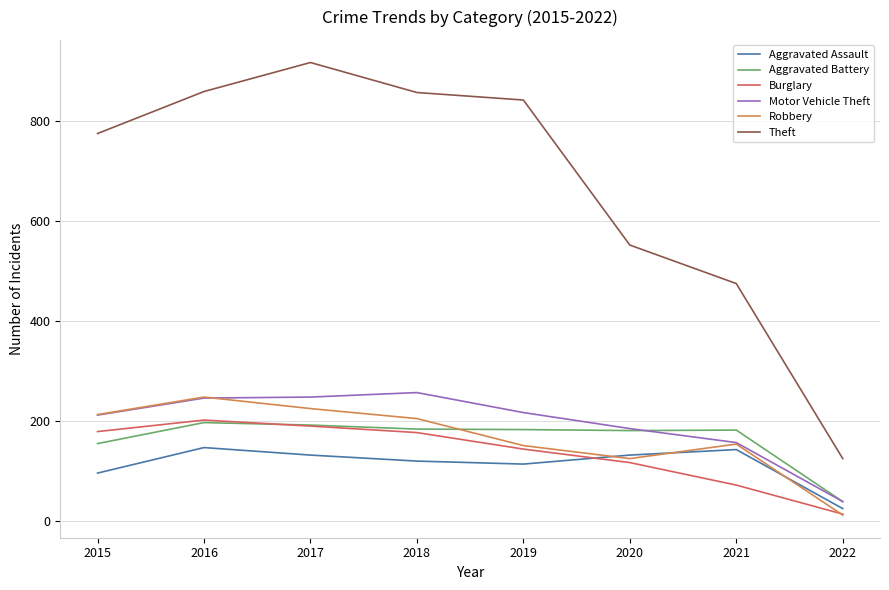

How many lines are shown in the chart?

6